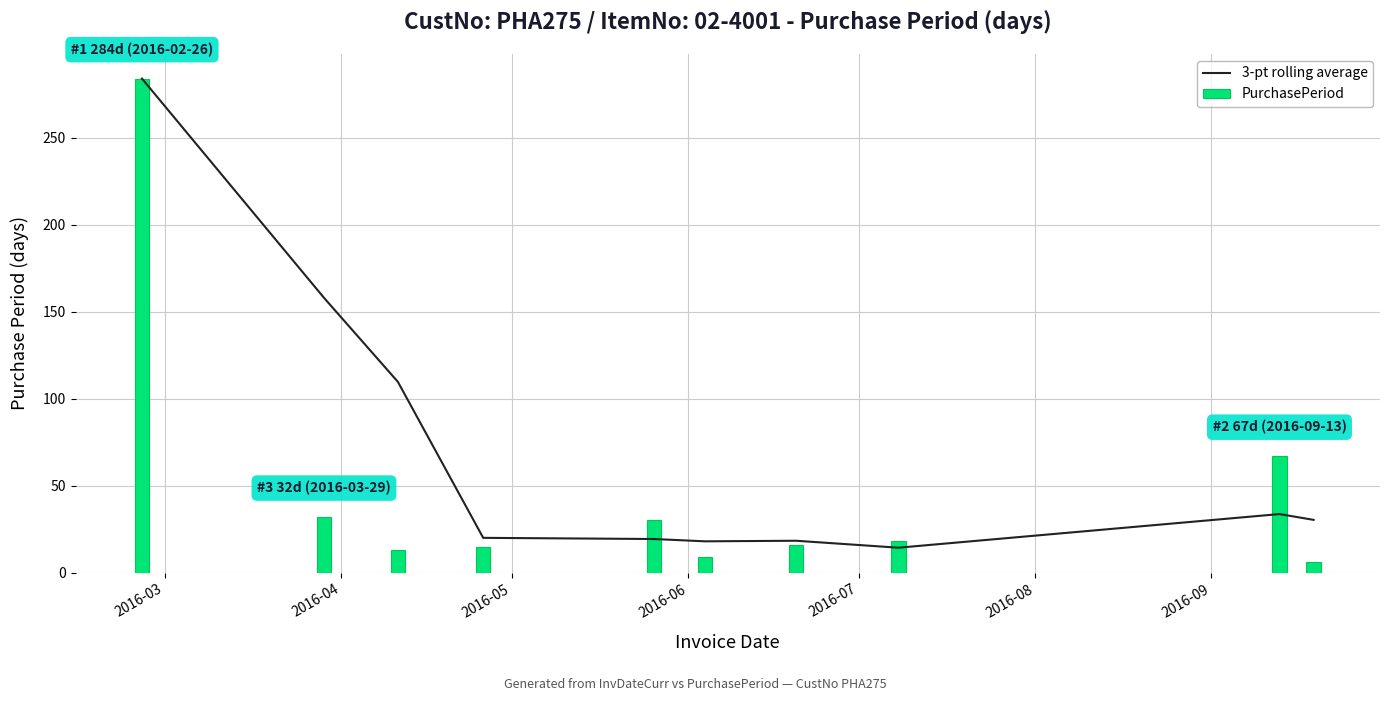

What is the difference between the maximum and minimum values in the PurchasePeriod series?

278